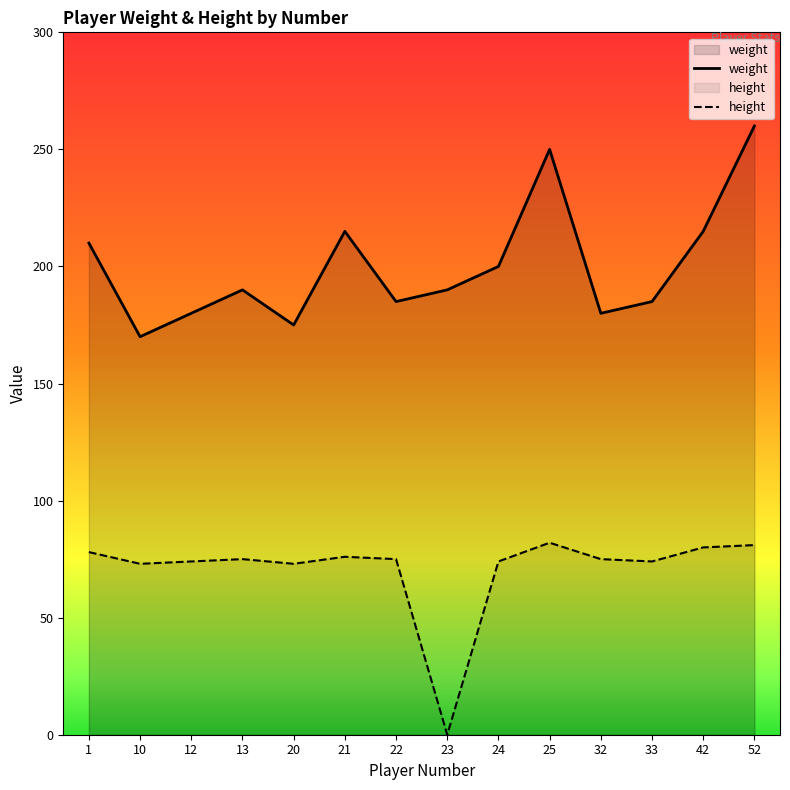

True or false: height and weight intersect in this chart.

False